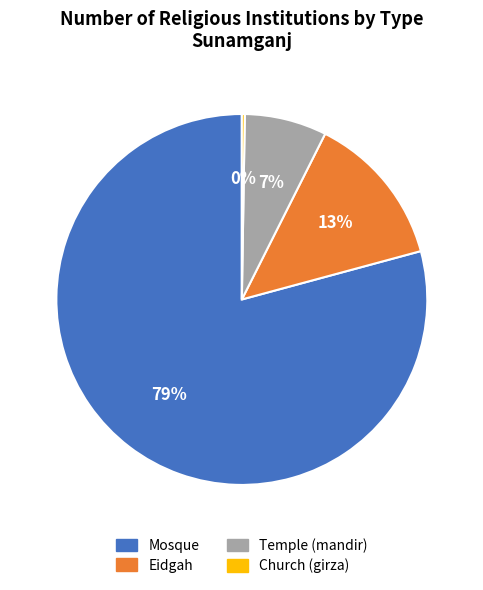

Which slice is the largest?

Mosque